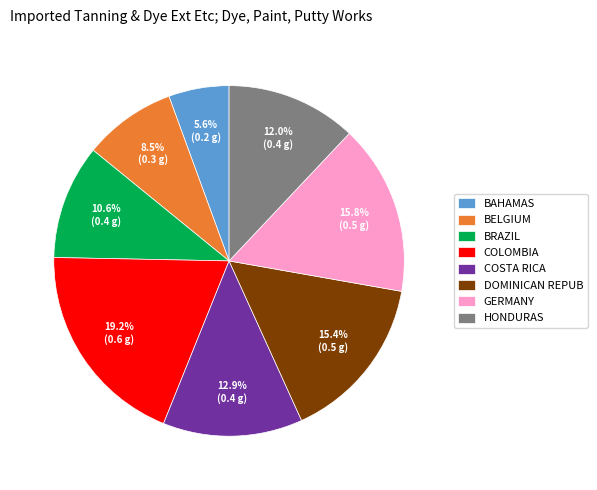

Combined, do BELGIUM and BRAZIL account for over 50%?

No